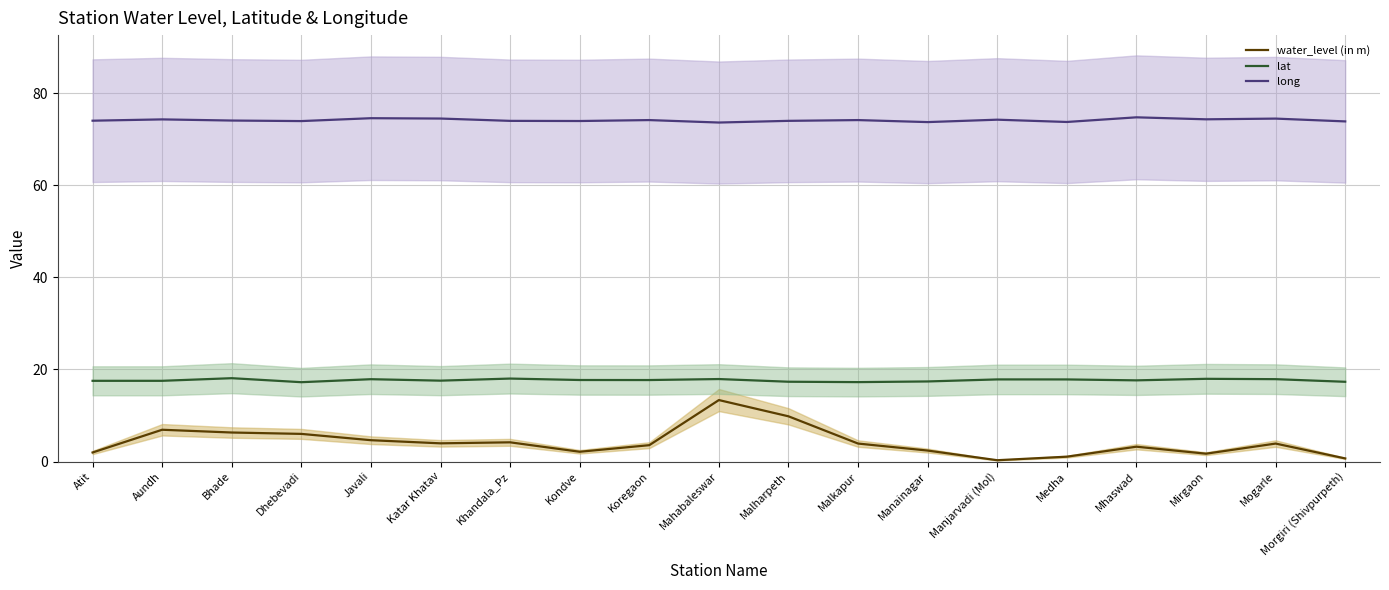

In water_level (in m), how many points are lower than both neighbors (excluding endpoints)?

4